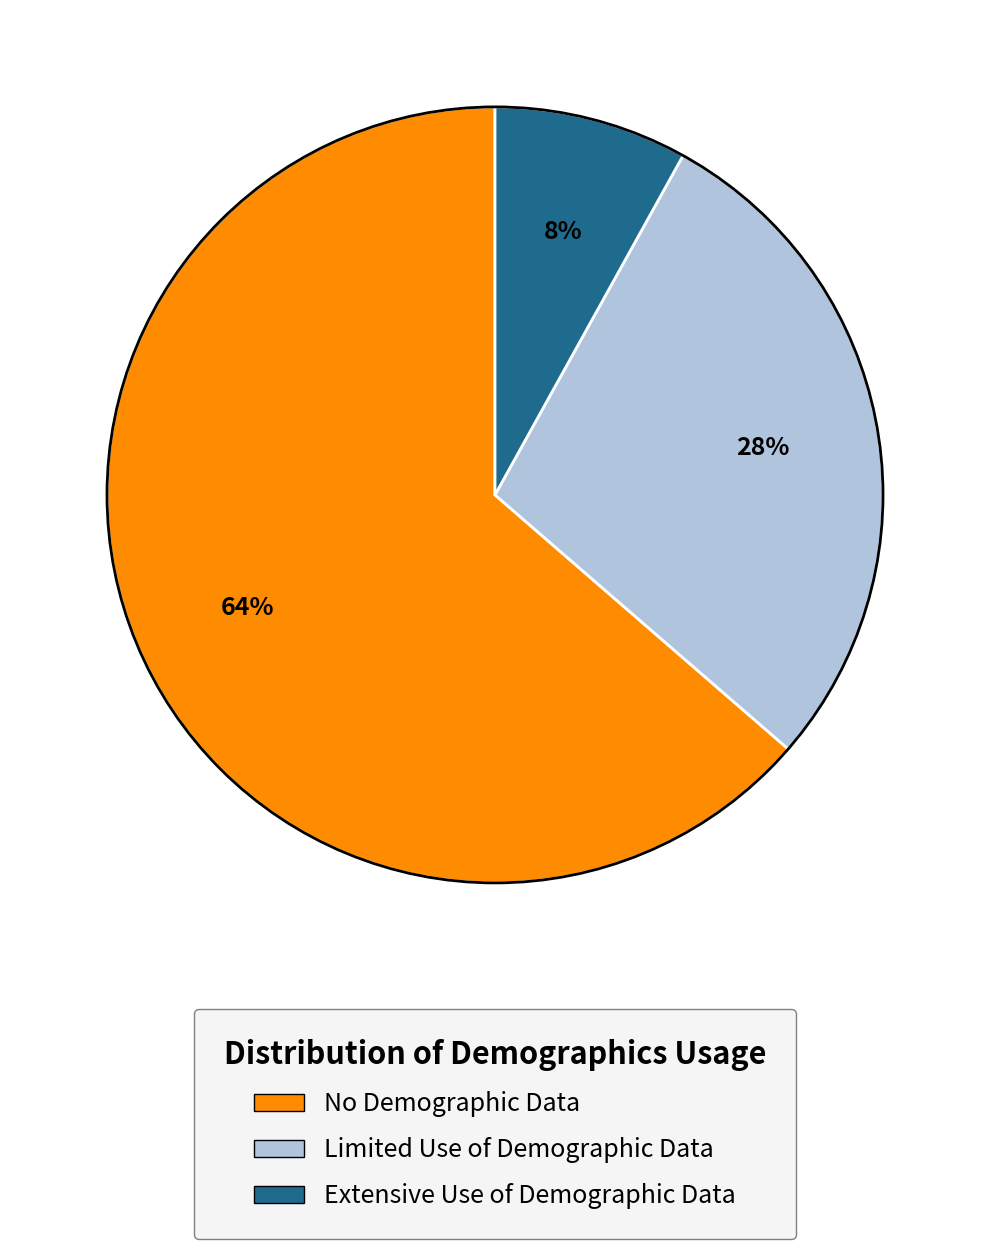

Which slice is the smallest?

Extensive Use of Demographic Data